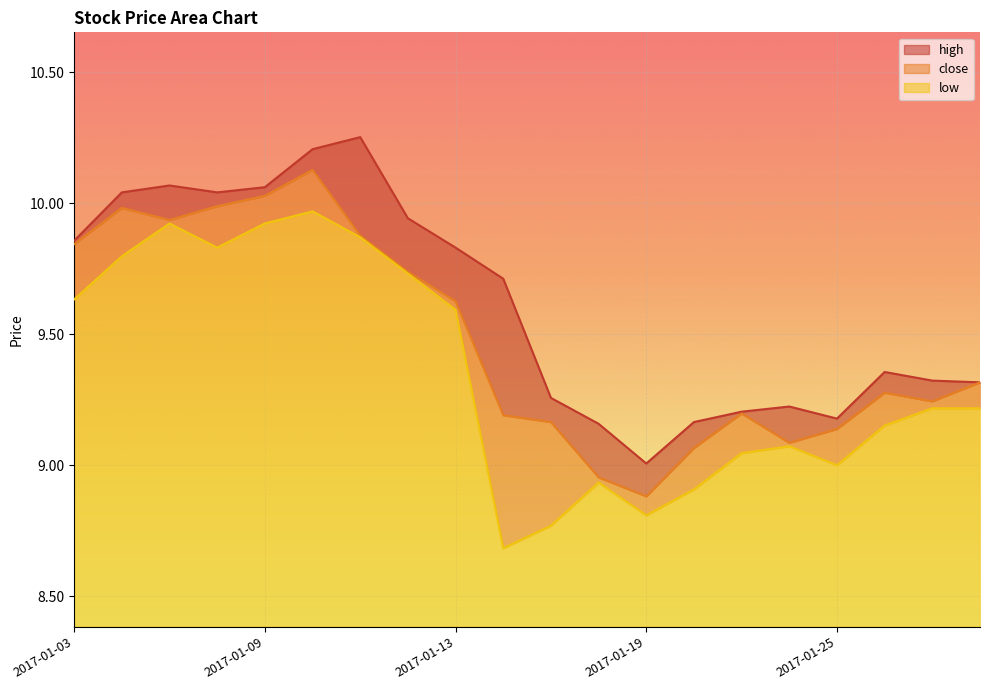

What are all the series names shown in the legend?

high, close, low